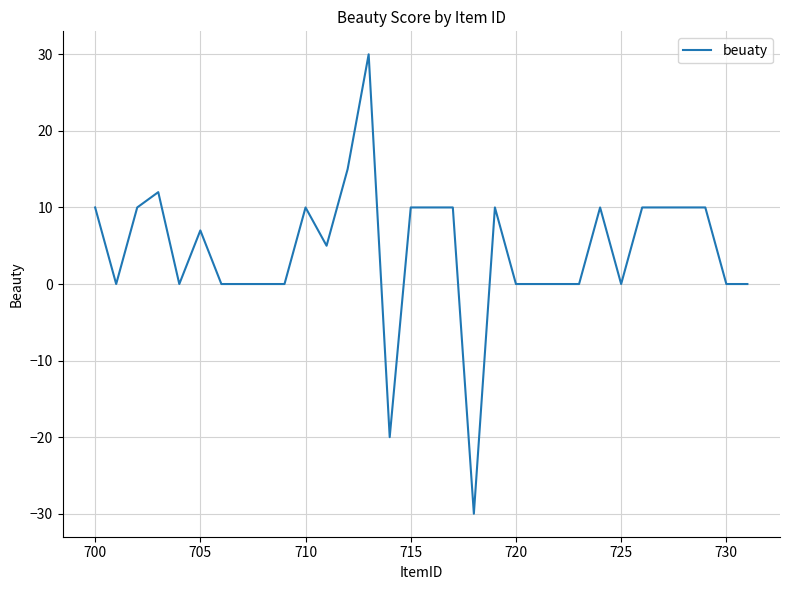

What is the difference between the maximum and minimum values?

60